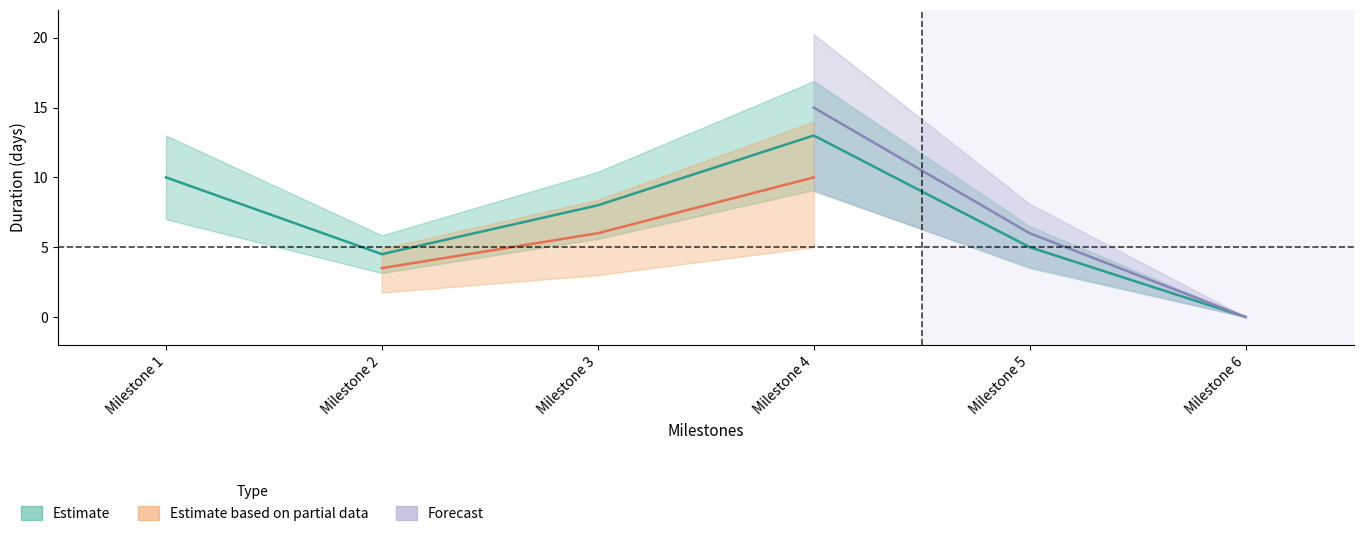

True or false: Forecast has a value of 0.0 at Milestone 6.

True